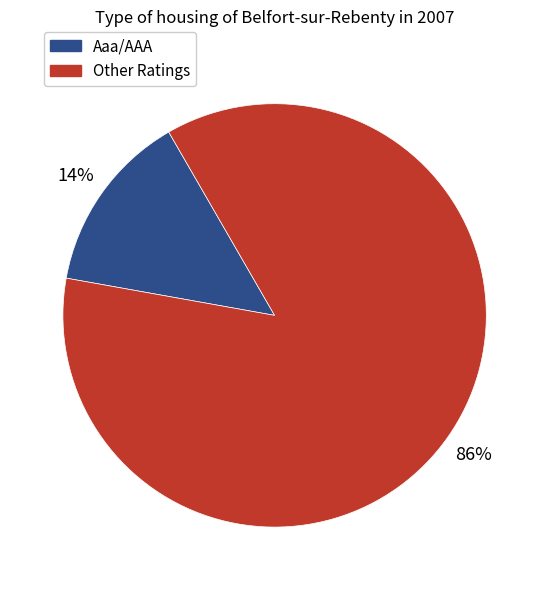

To the nearest percent, what is the difference between the largest and smallest slice percentages?

72%